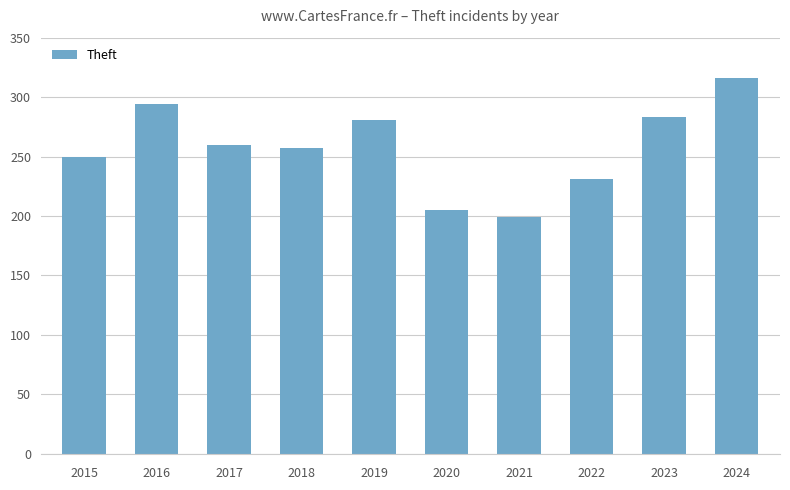

Is it true that the value at 2016 is 294?

True